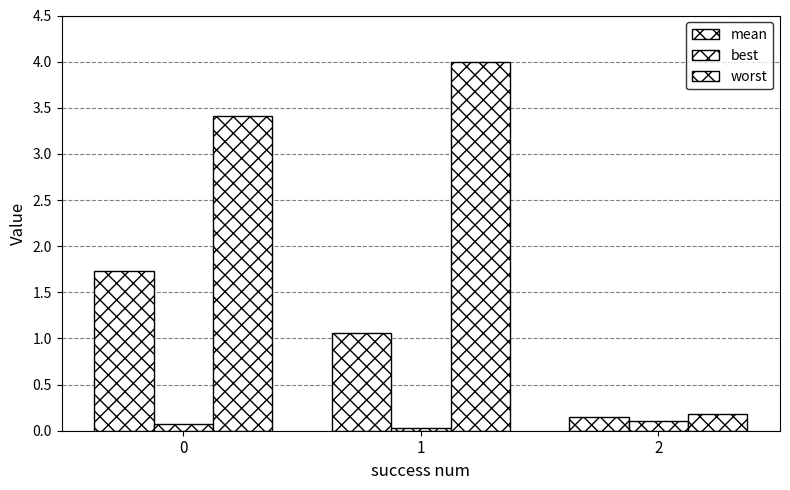

Reading left to right, extract all data points from this chart.

mean: 1.7	1.1	0.1
best: 0.1	0.0	0.1
worst: 3.4	4.0	0.2